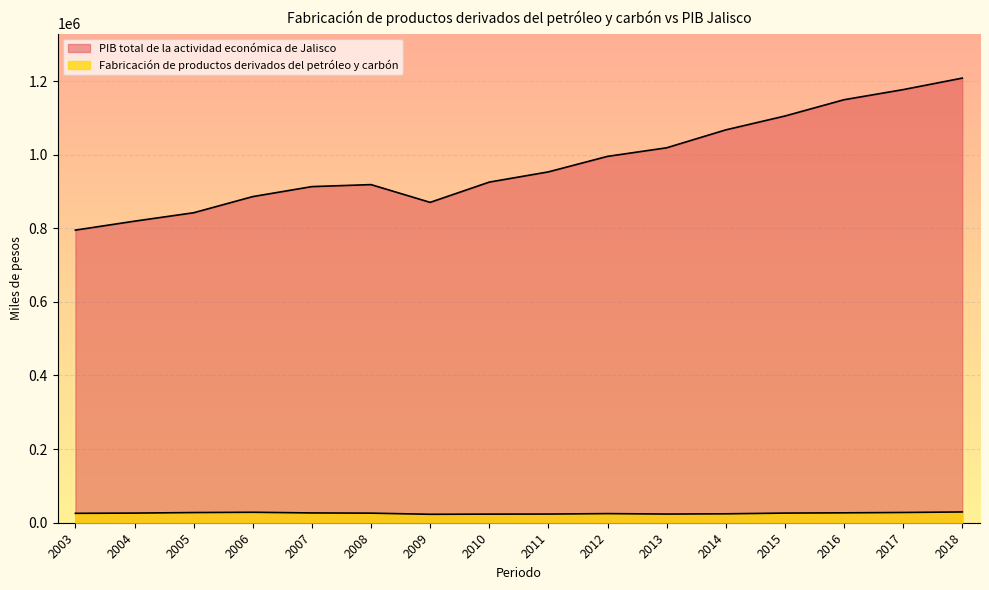

What is the sum of the Fabricación de productos derivados del petróleo y carbón values at 2010 and 2003?

48902.0